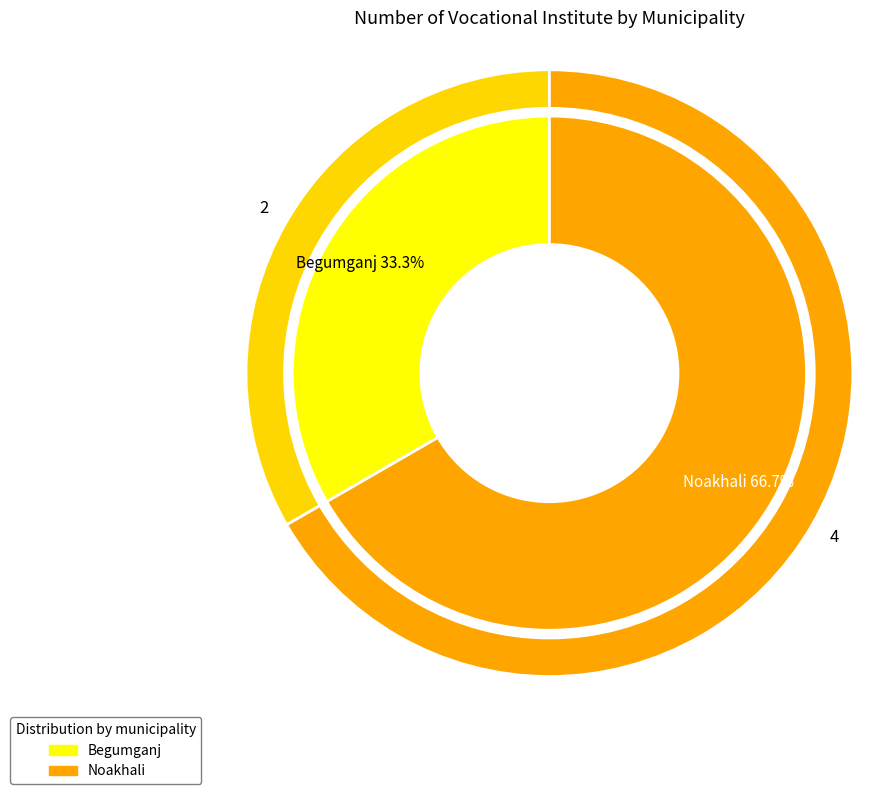

What percentage is the Noakhali slice, to the nearest percent?

67%